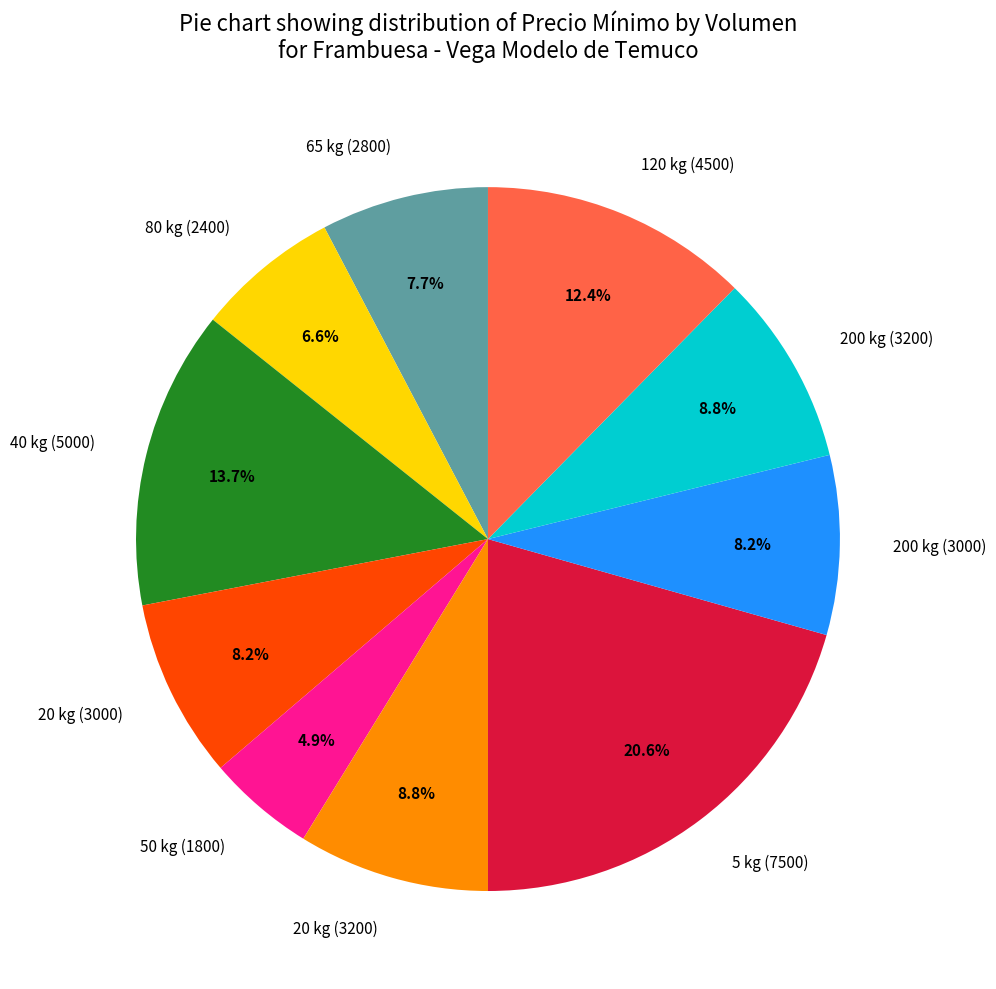

What percentage is the 65 kg (2800) slice, to the nearest percent?

8%